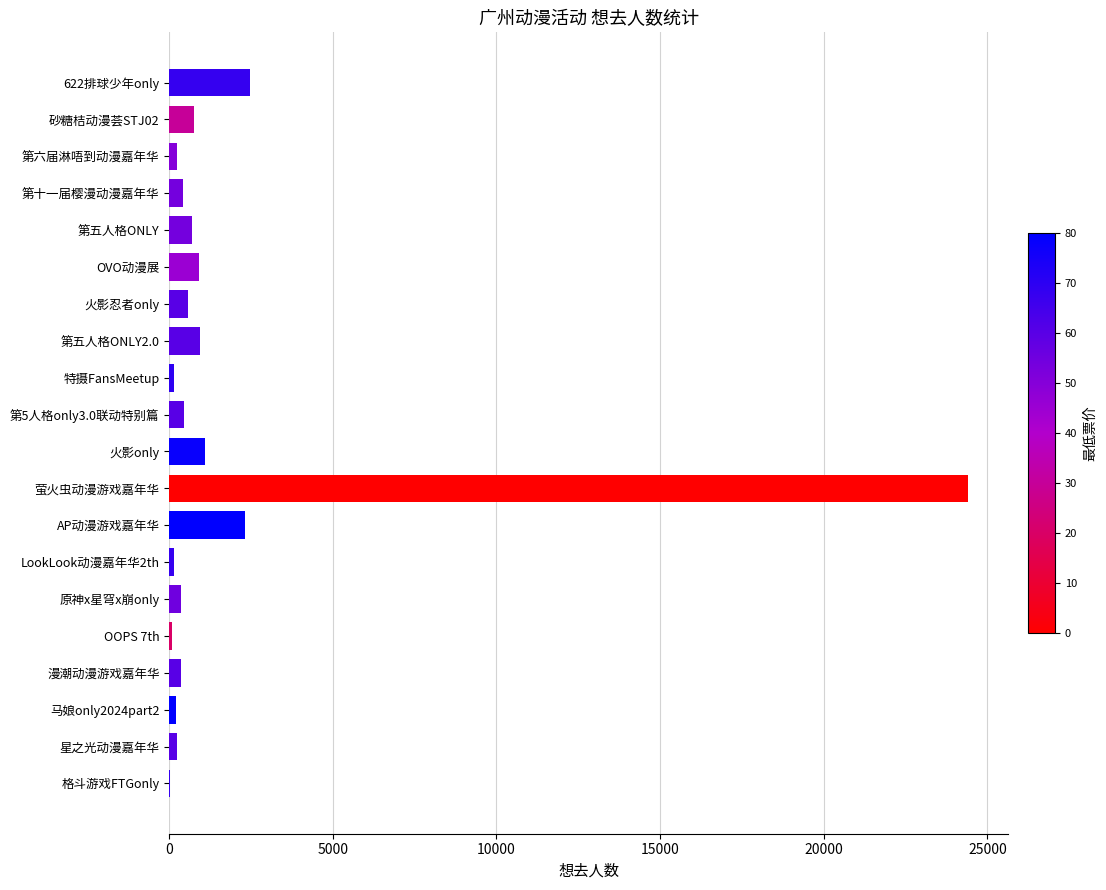

Does the chart contain stacked bars?

No